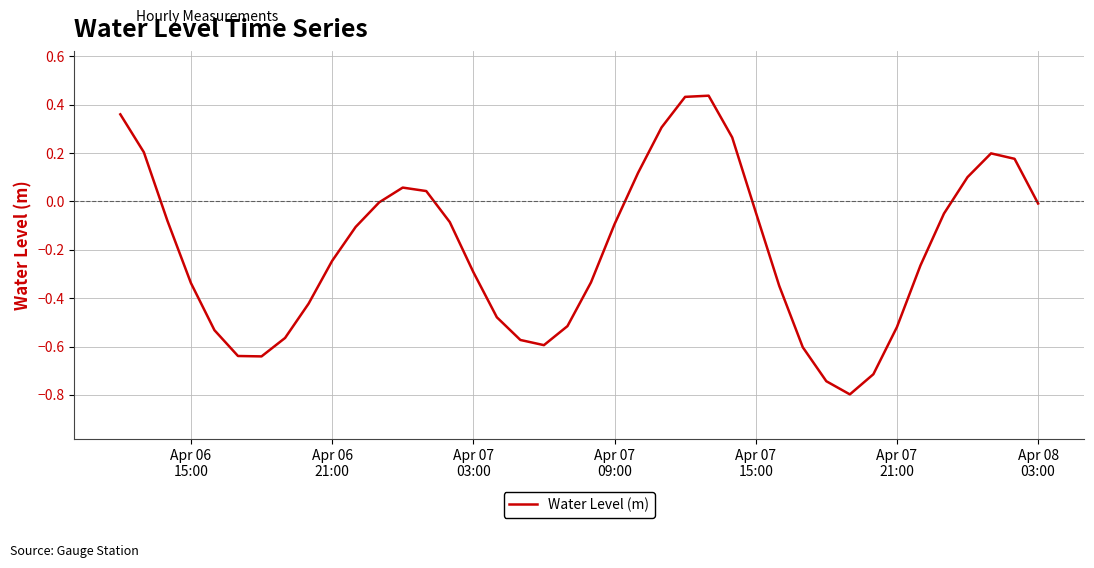

How many distinct data groups are displayed?

1